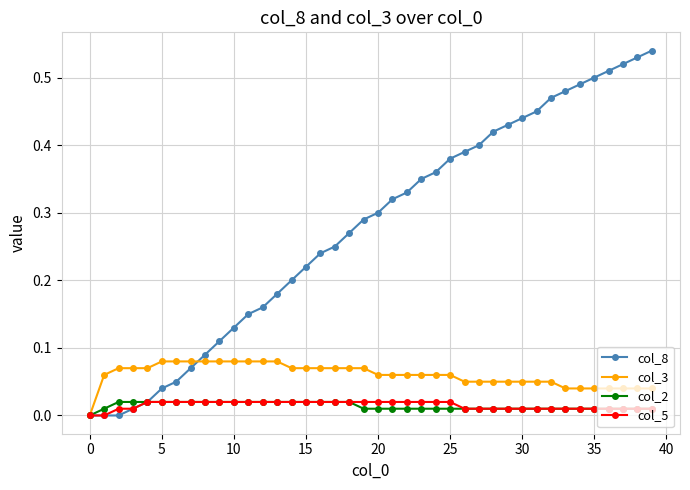

Which series has the widest spread of values?

col_8